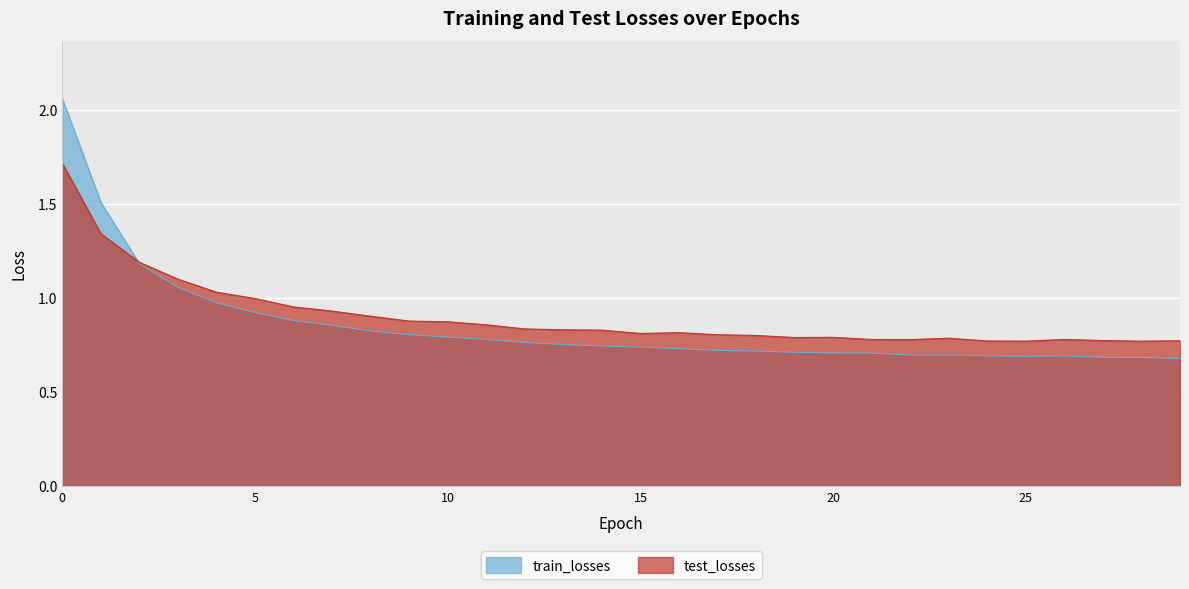

Which series has the largest range (max minus min)?

train_losses